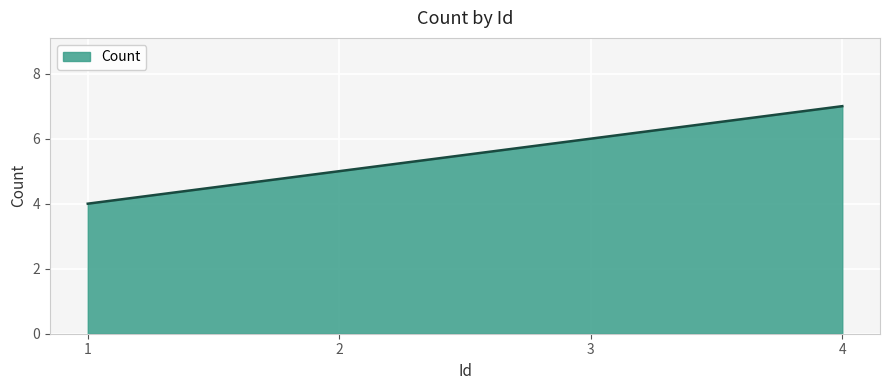

What is the maximum value shown in the chart?

7.0